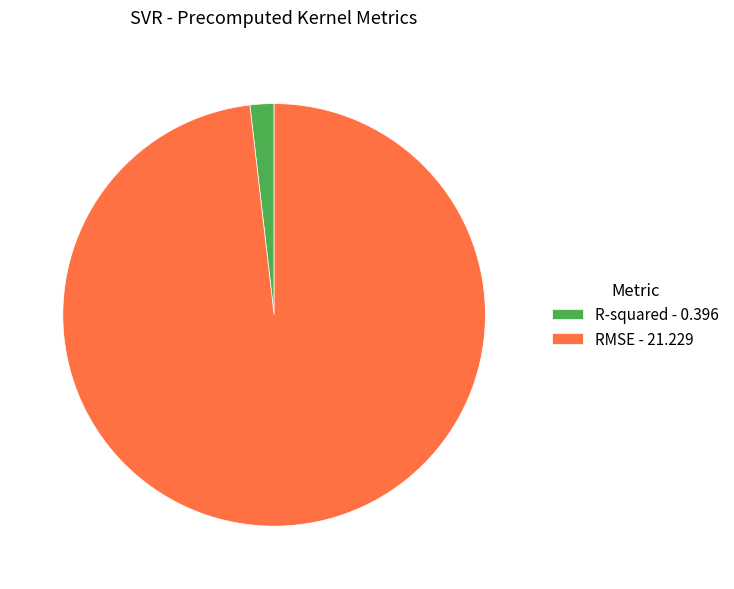

Is R-squared the majority of the pie?

No